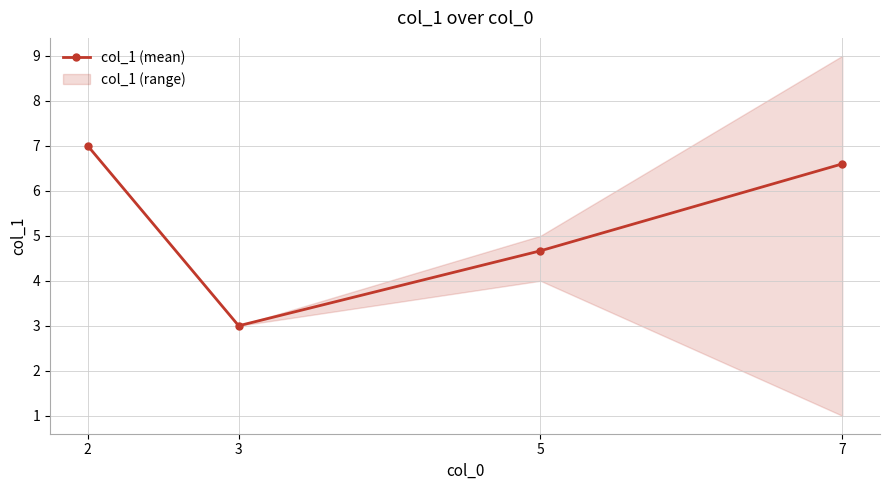

List the labels in order of value, smallest first.

3, 5, 7, 2